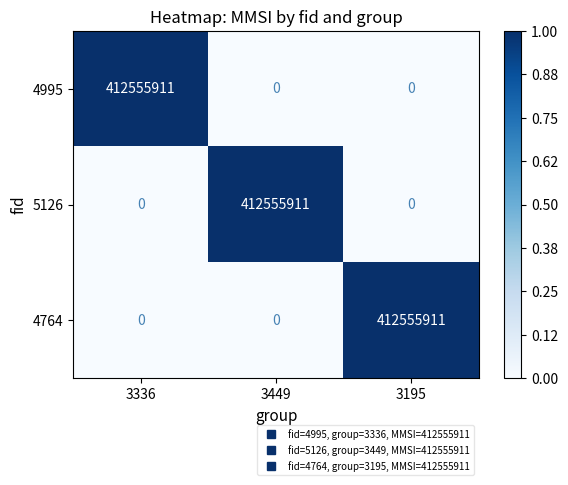

True or false: 4764 has a value of -234877186 at 3336.

False